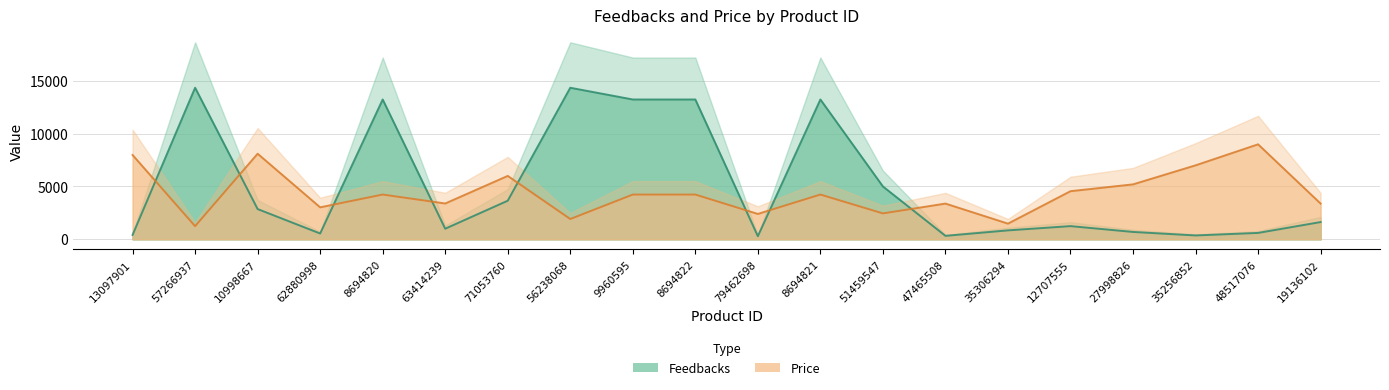

Is the value of Feedbacks at 8694821 greater than the value of Price at 56238068?

Yes